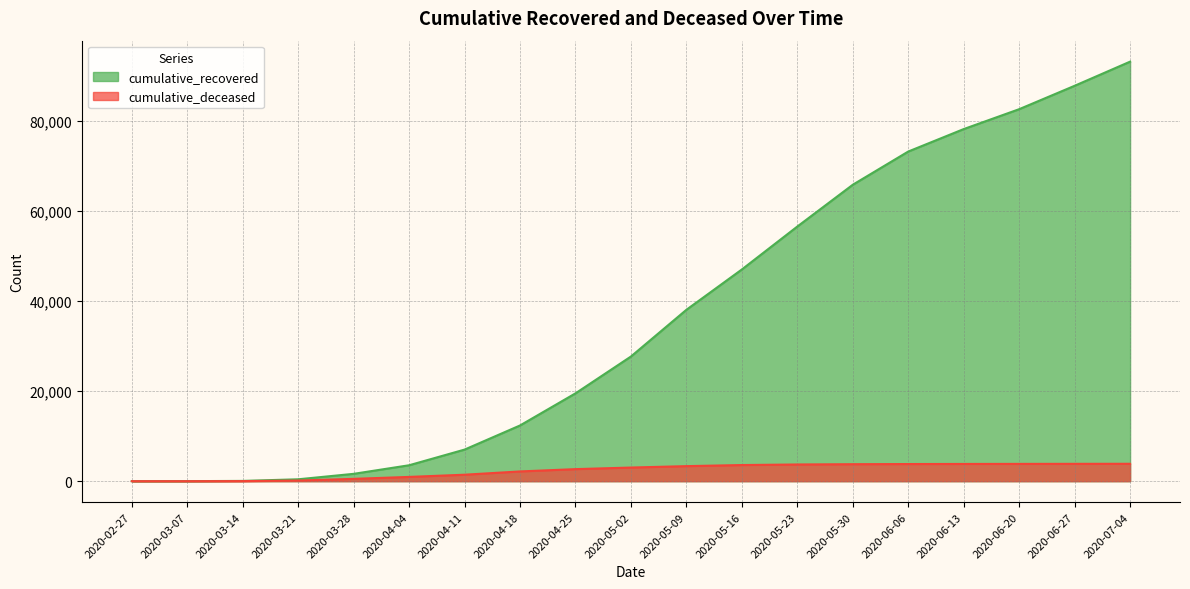

At how many categories does at least one series exceed 82909?

2